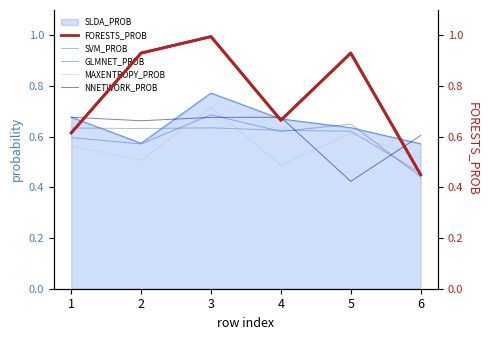

What is the difference between the NNETWORK_PROB values at 5 and 6?

0.2